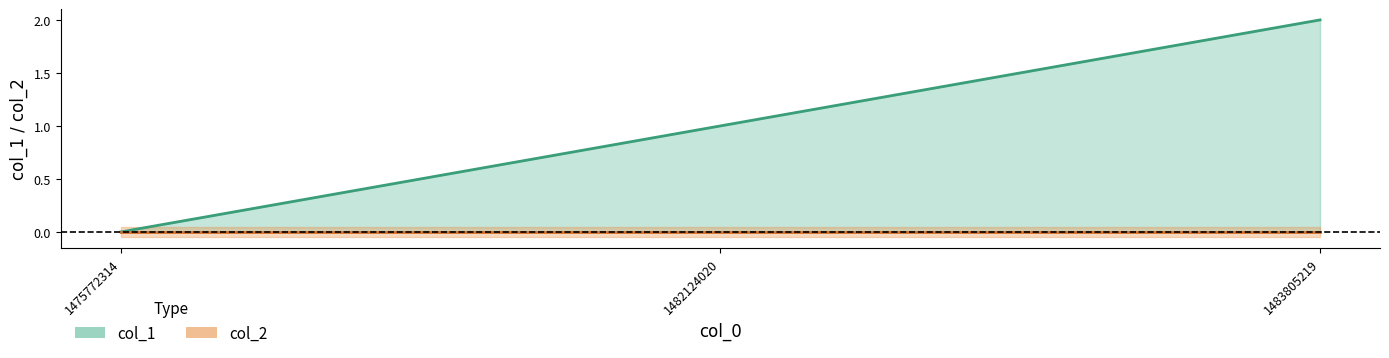

Which series has the largest range (max minus min)?

col_1 line